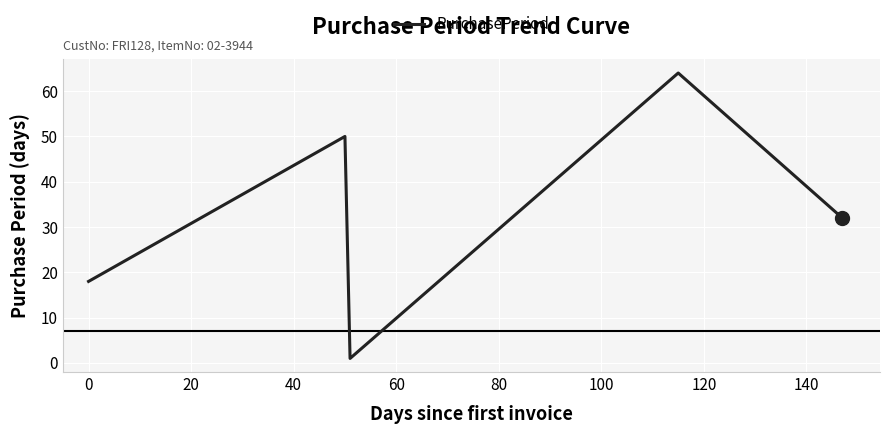

How many interior local peaks (higher than both neighbors) does the data have?

2